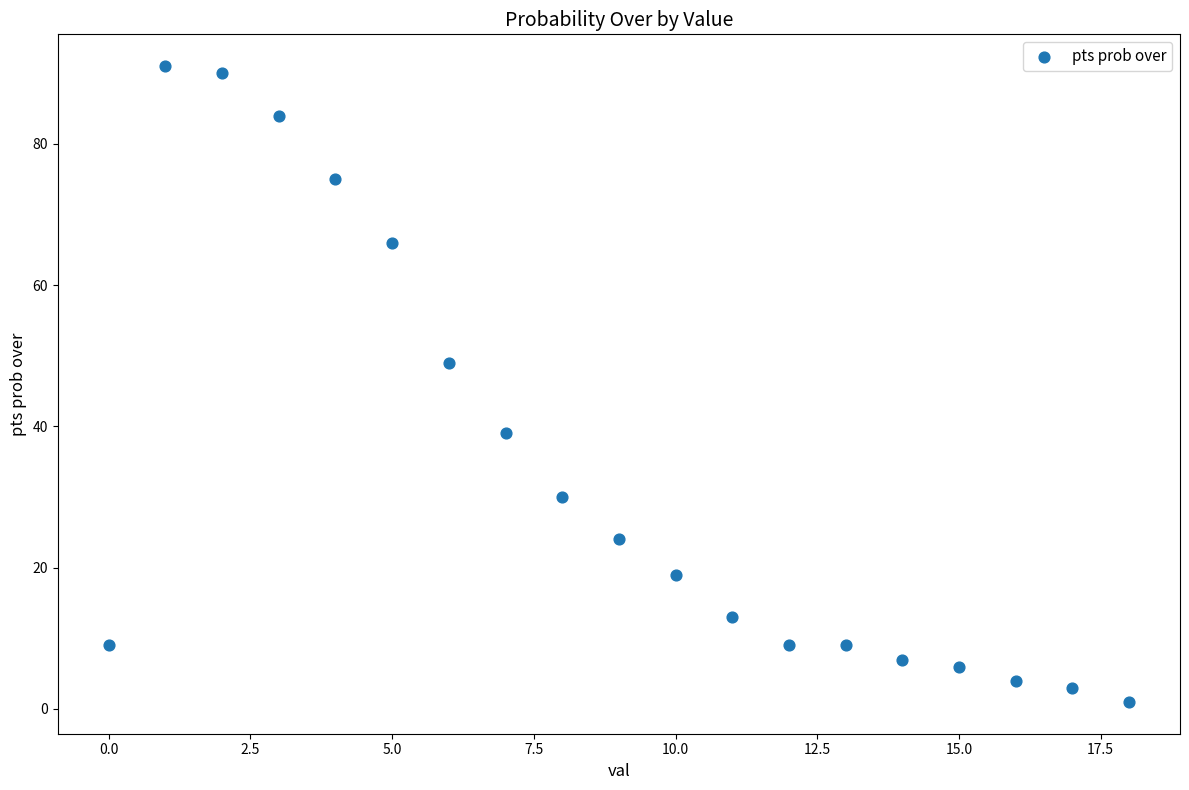

What Y value in the scatter plot is closest to 46?

49